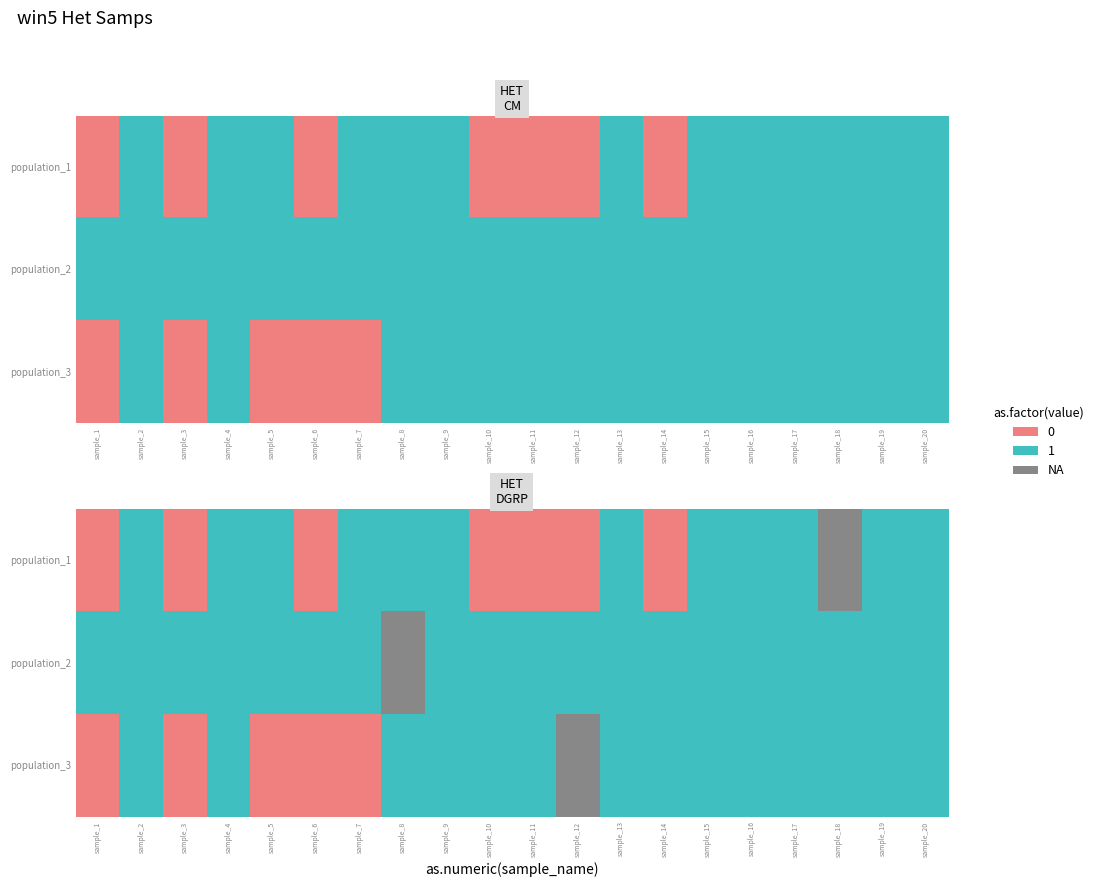

List the series in order of their overall mean, lowest first.

population_1, population_3, population_2